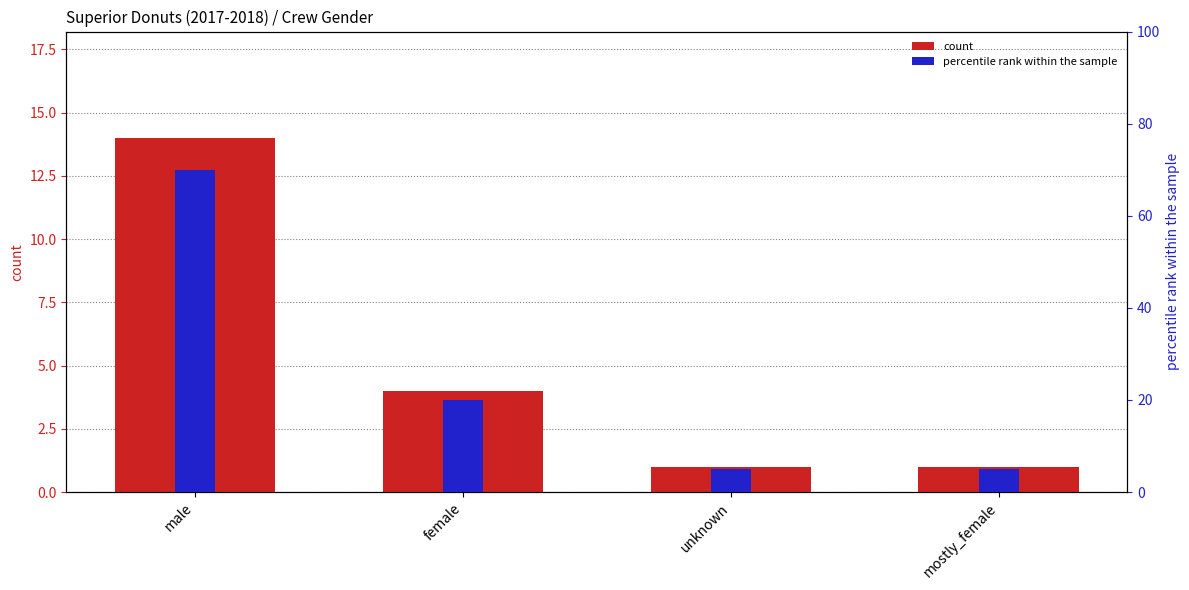

What is the total value across all series at male?

84